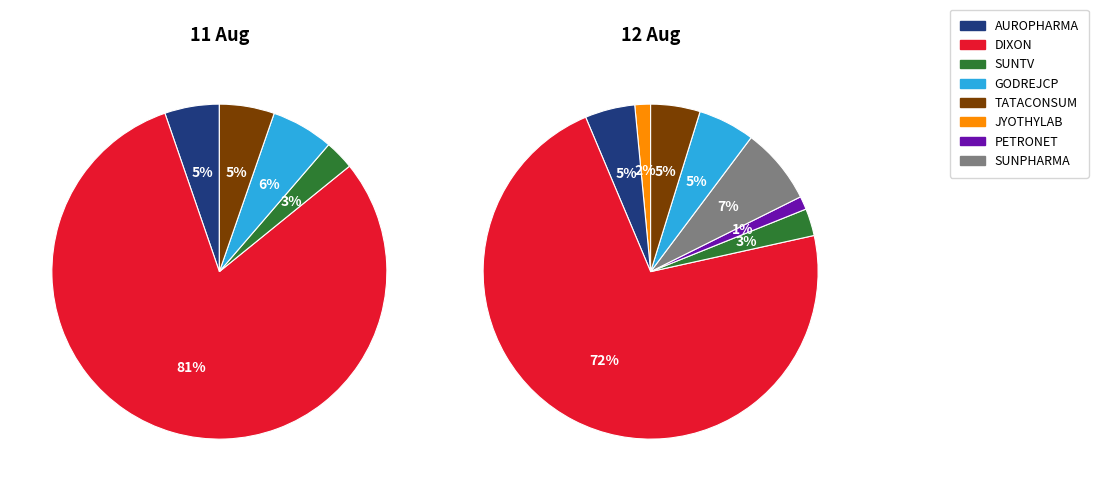

Combined, do JYOTHYLAB and TATACONSUM account for over 50%?

No